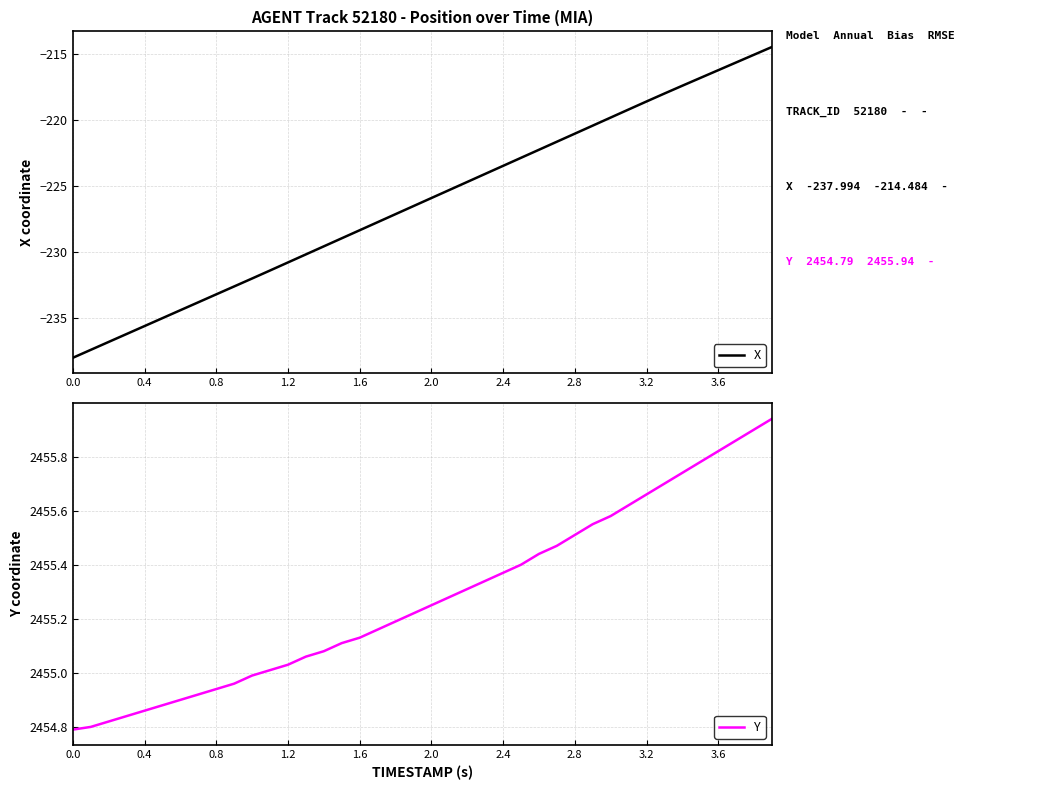

What is the difference between the X values at 19 and 16?

1.8